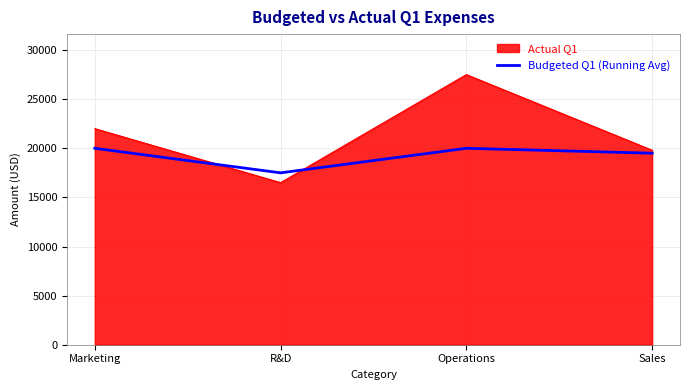

Reading left to right, list all the values displayed in this chart.

Actual Q1: 22000	16500	27500	19800
Budgeted Q1 (Running Avg): 20000	17500	20000	19500